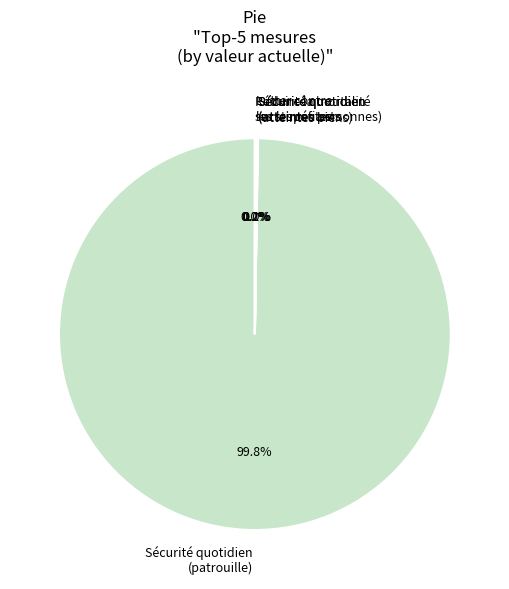

Which category accounts for the majority?

Sécurité quotidien (patrouille)